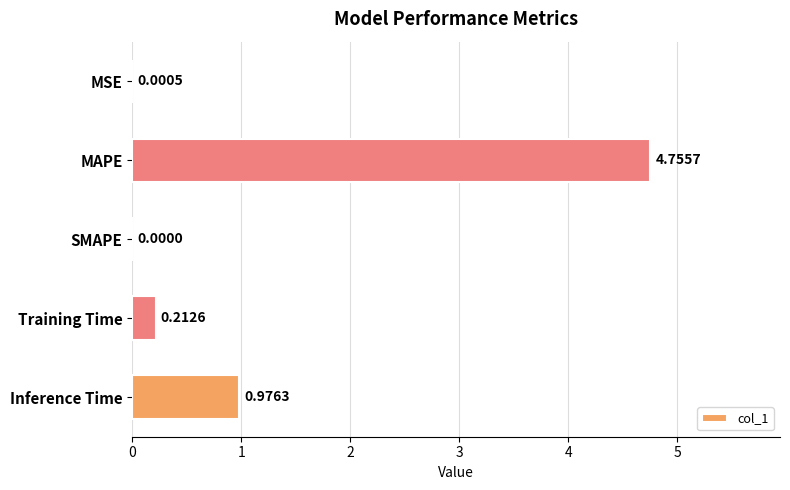

What is the sum of the values at Training Time and Inference Time?

1.2